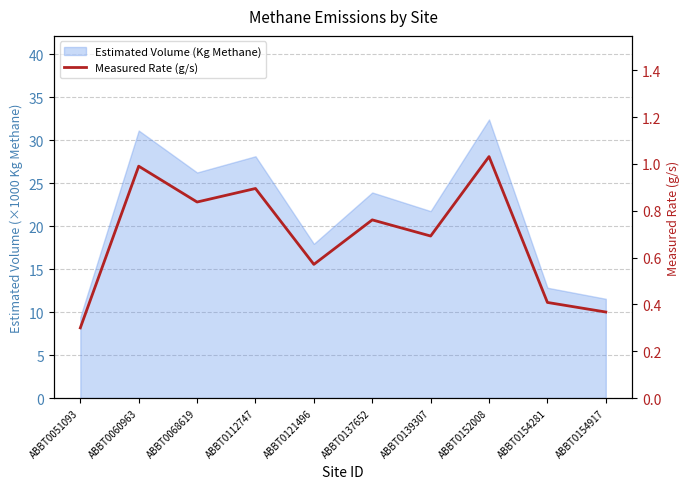

How many interior local valleys (lower than both neighbors) does the data have?

3